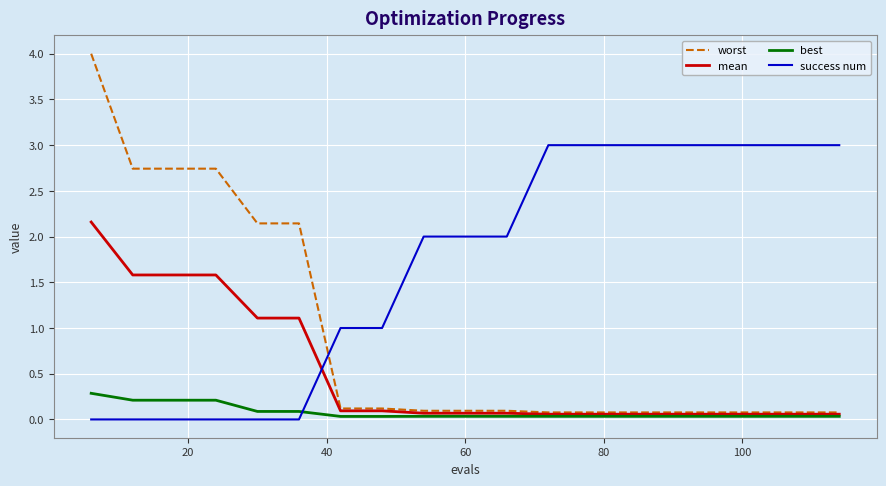

Which series has the widest spread of values?

worst